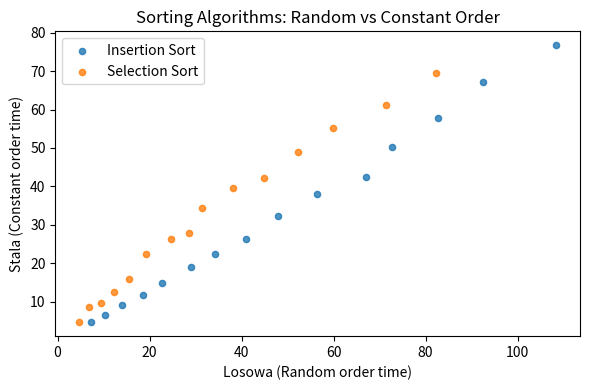

Which series has the widest spread of Y values?

Insertion Sort